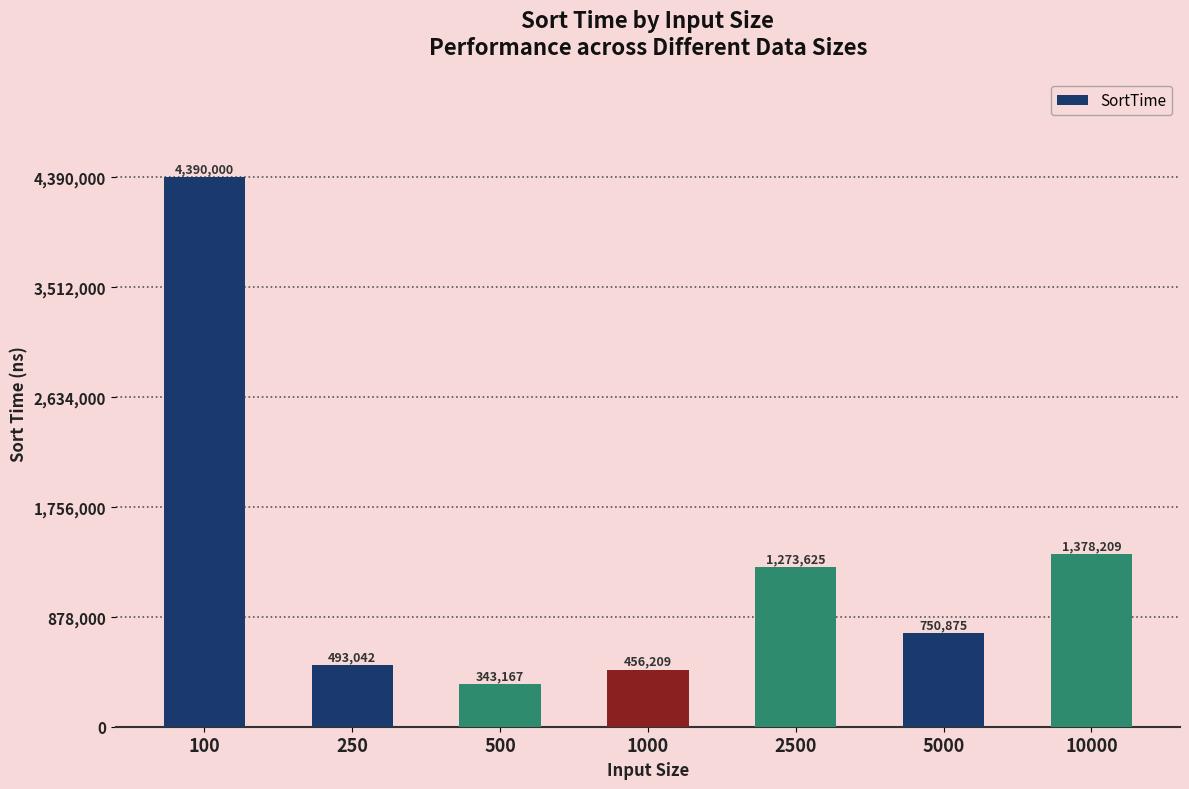

Which category has the lowest value across all series?

500